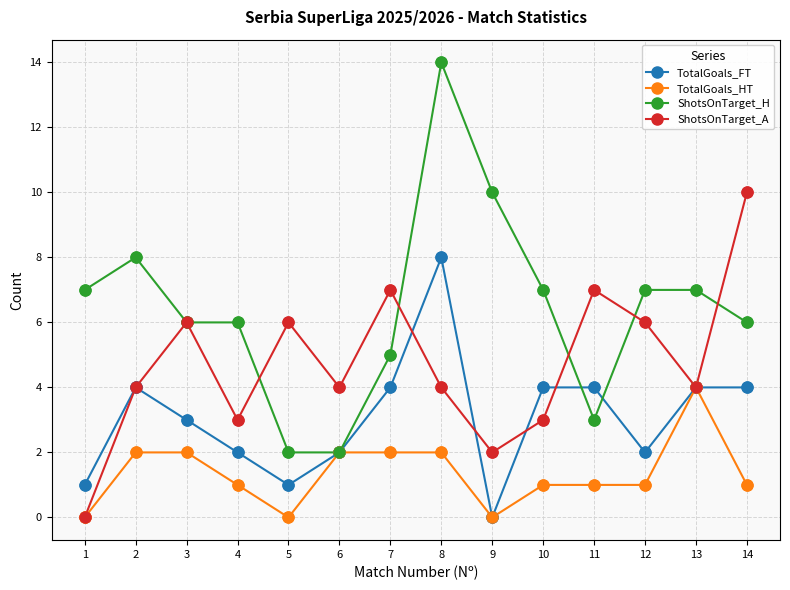

Between 1 and 7, which series saw the biggest shift?

ShotsOnTarget_A